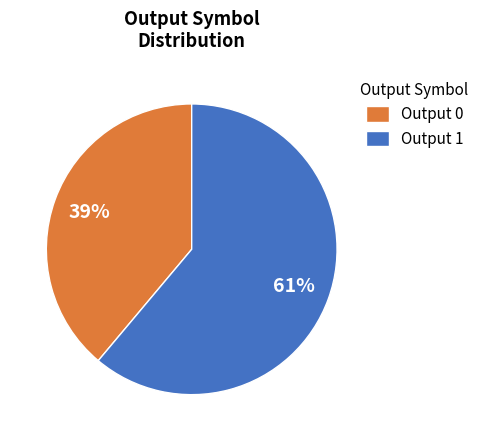

True or false: Output 0 accounts for 27% of the total.

False